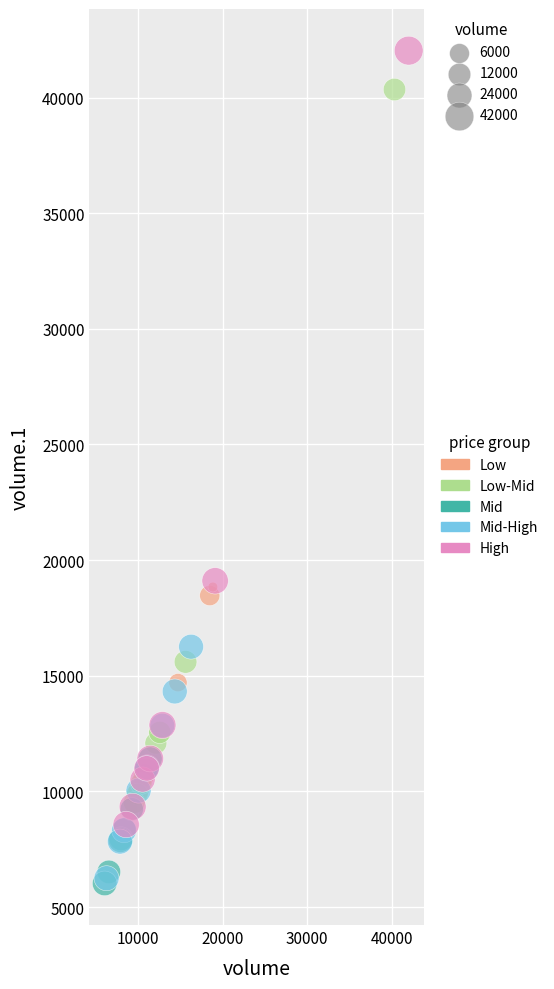

Which series reaches the maximum Y coordinate?

High